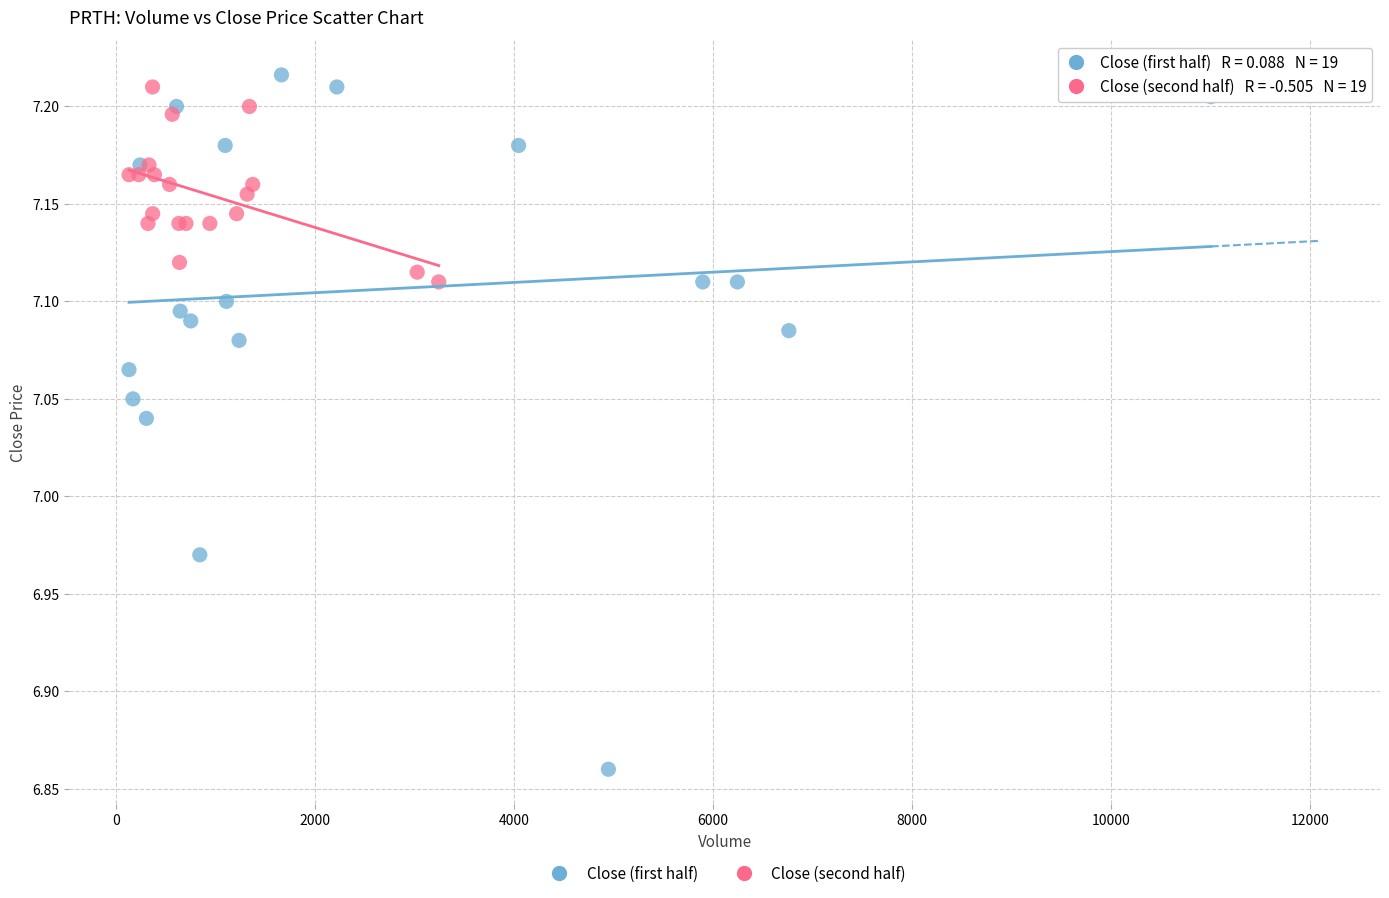

Which series contains the lowest Y value?

Close (first half)